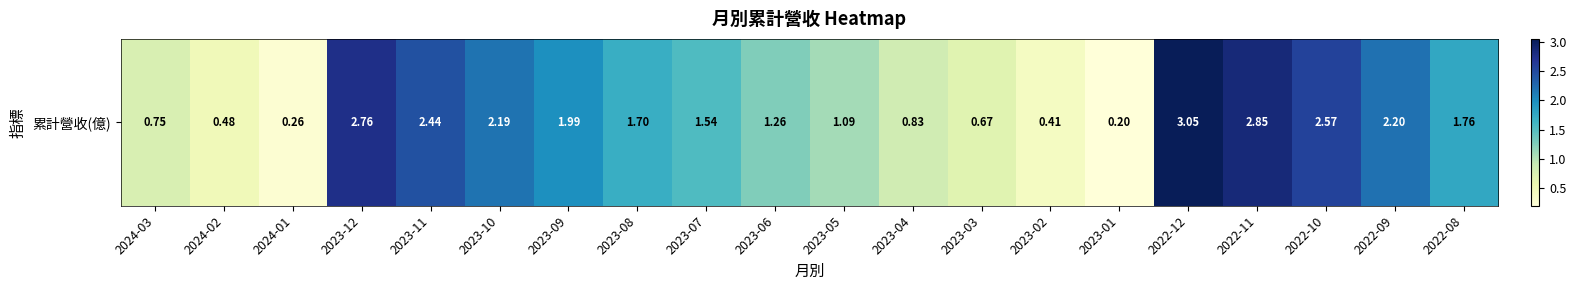

Which has a higher value, 2022-12 or 2022-08?

2022-12